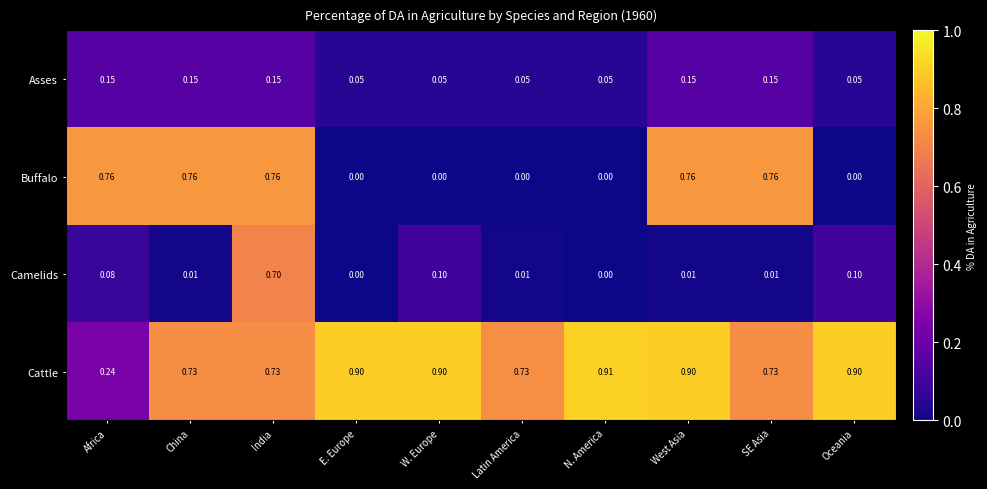

What is the maximum value shown in the chart?

0.9